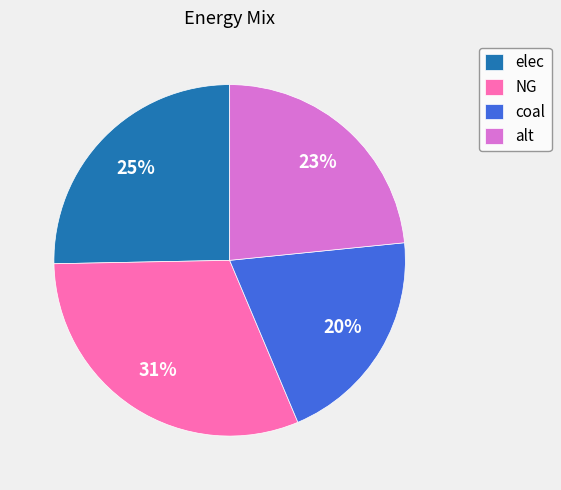

Do NG and alt together represent more than half of the pie?

Yes